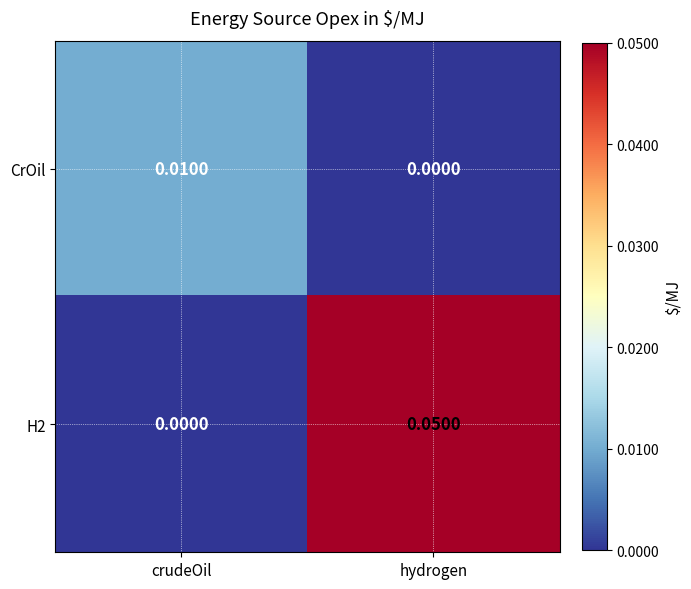

List the series in order of their overall mean, lowest first.

CrOil, H2